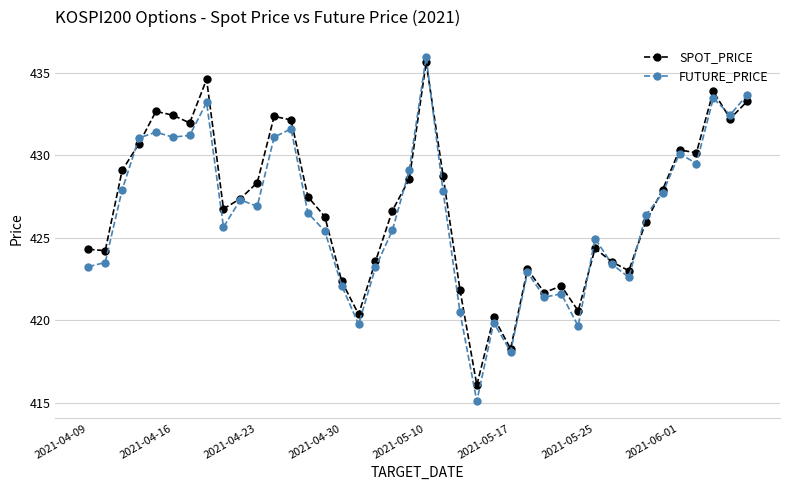

True or false: FUTURE_PRICE has more than 1 points higher than both neighbors.

True